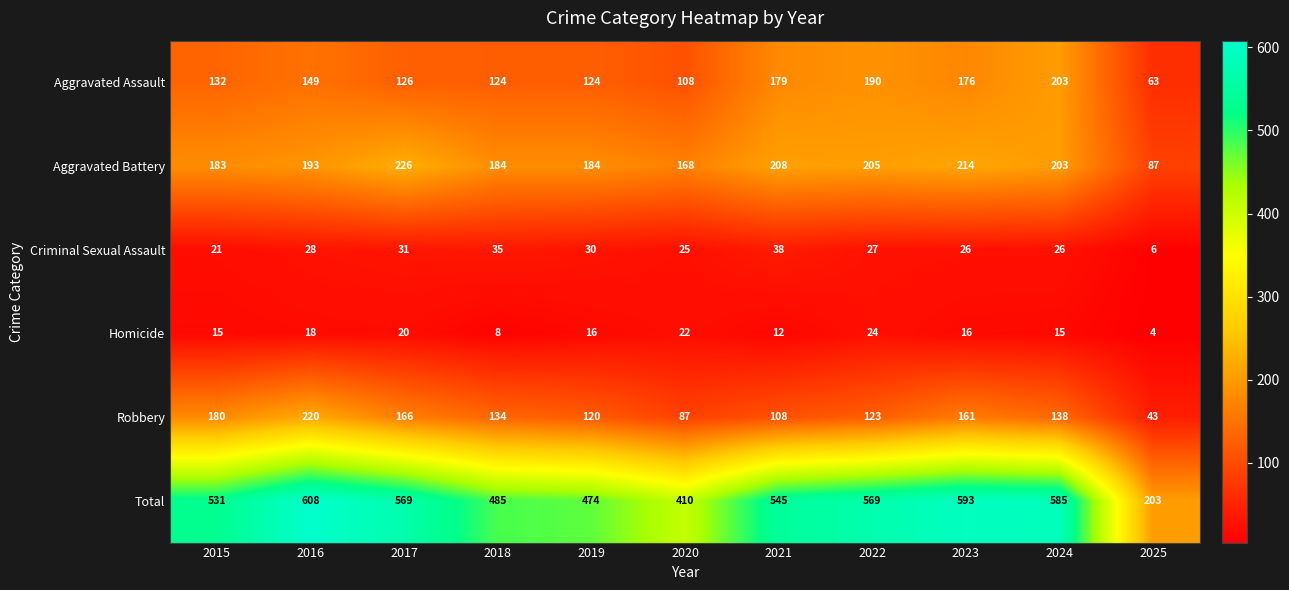

What is the total value across all series at 2023?

1186